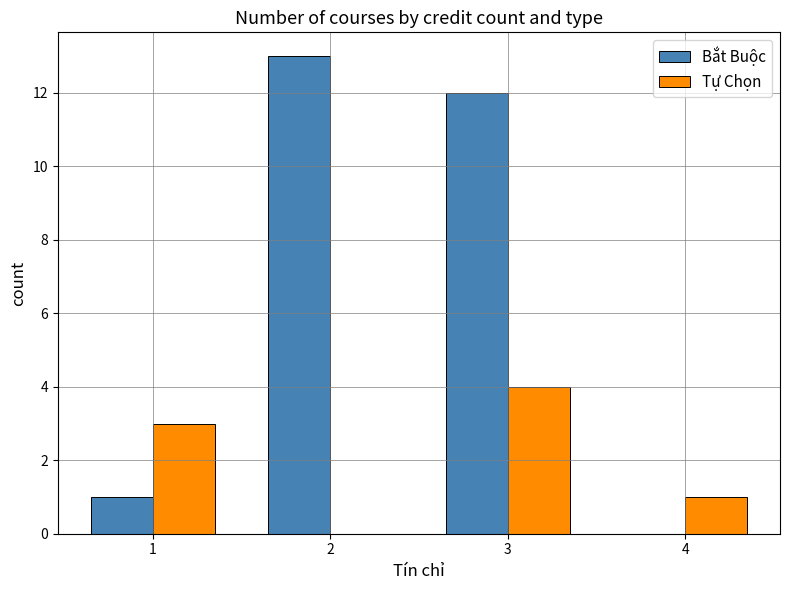

Which series has the largest range (max minus min)?

Bắt Buộc